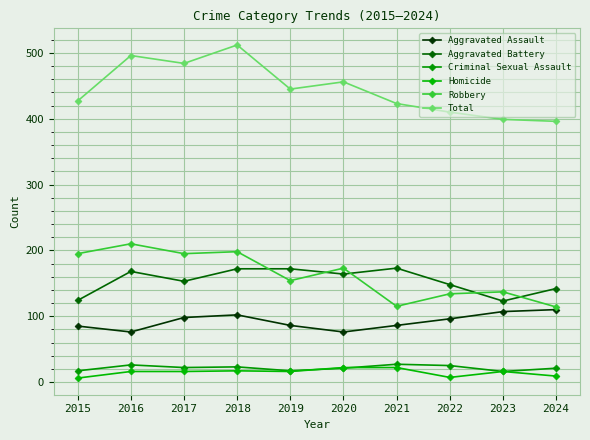

What is the difference between the maximum and second lowest values in the Total series?

113